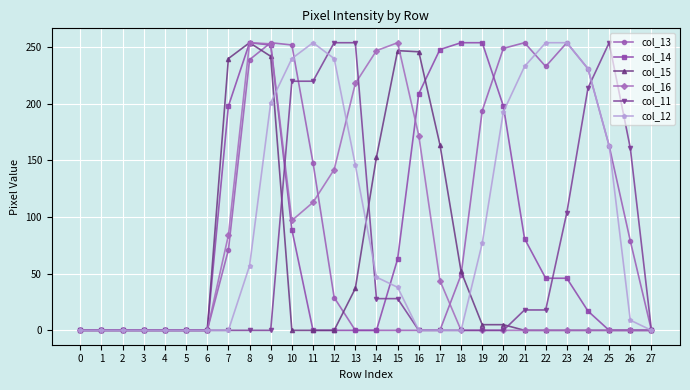

Which series changed the most between 7 and 8?

col_16